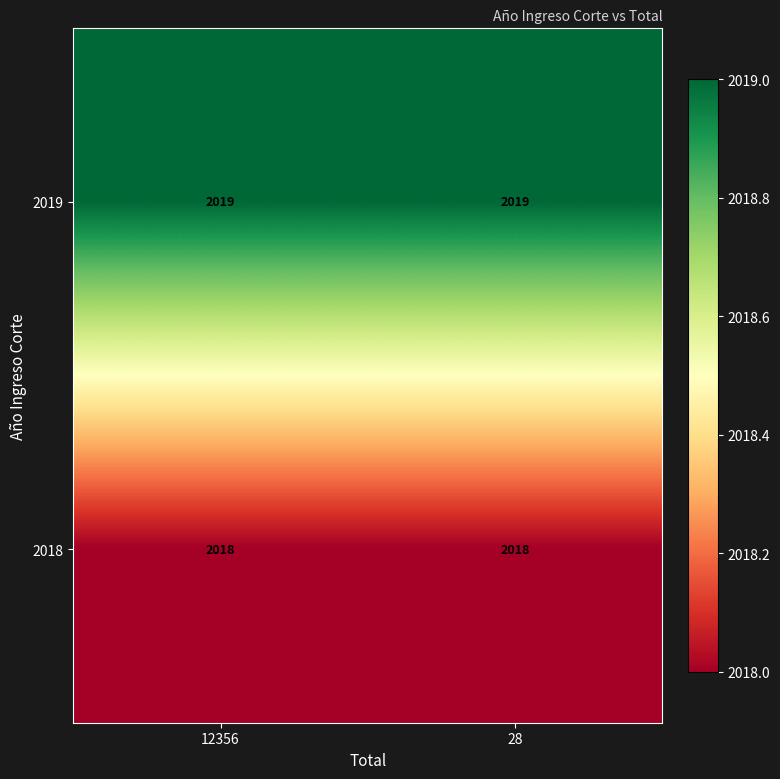

List the series in order of their overall mean, lowest first.

2018, 2019